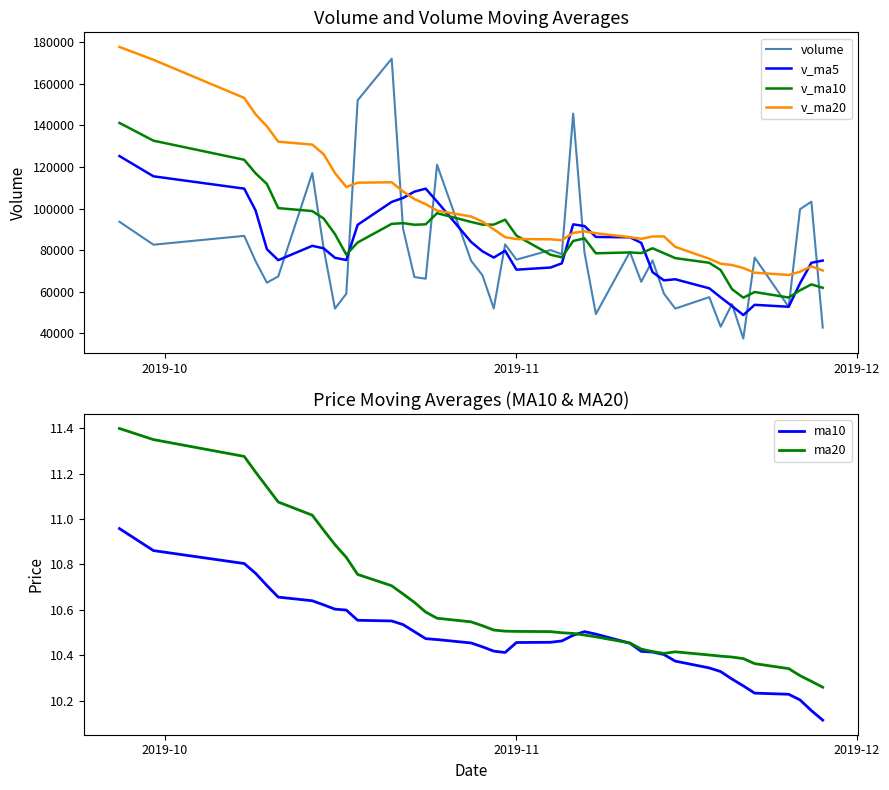

What is the average value of the v_ma20 series?

100017.9